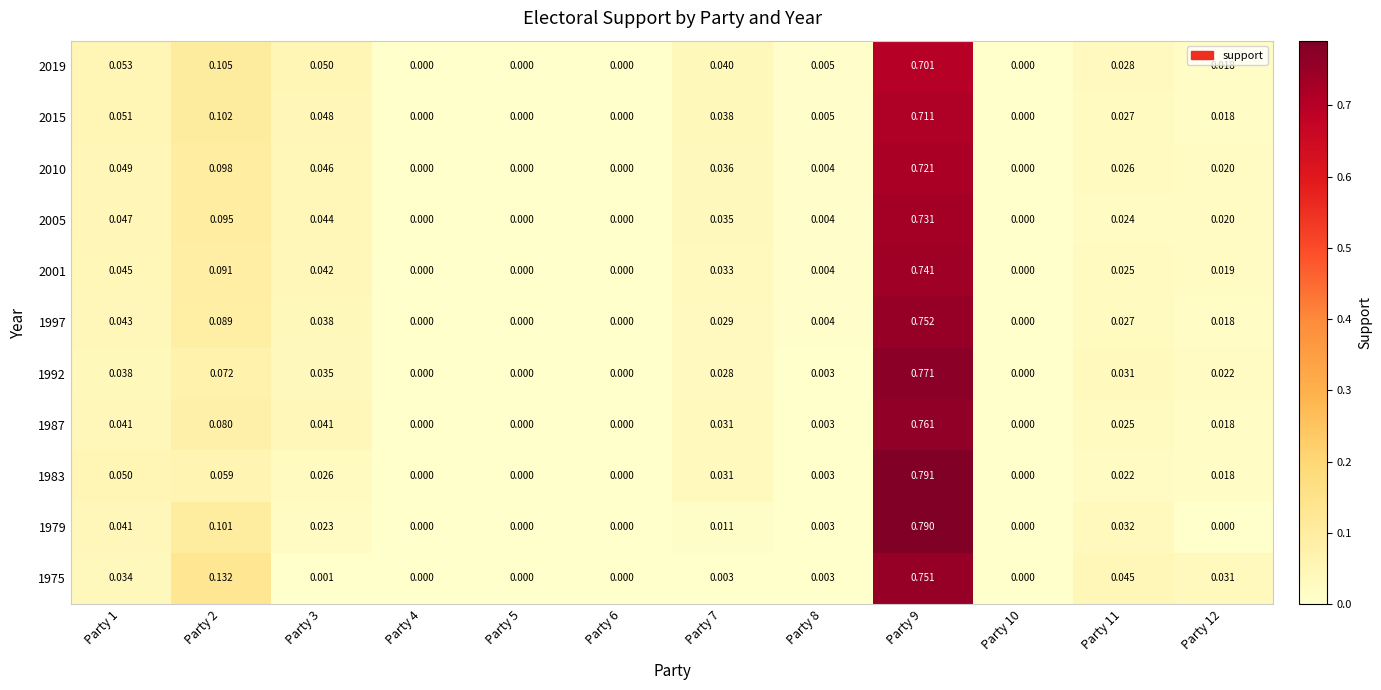

How many values in 2001 are above zero?

8